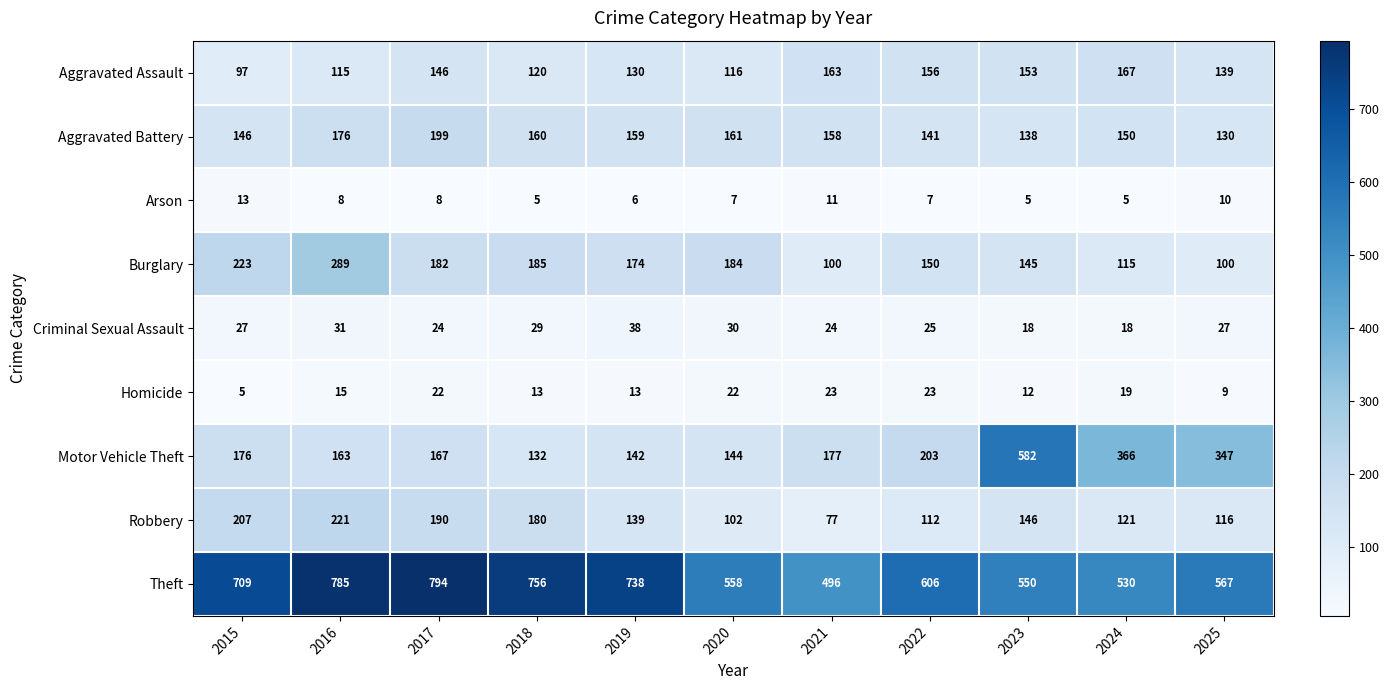

What is the spread (max minus min) of values at 2023?

577